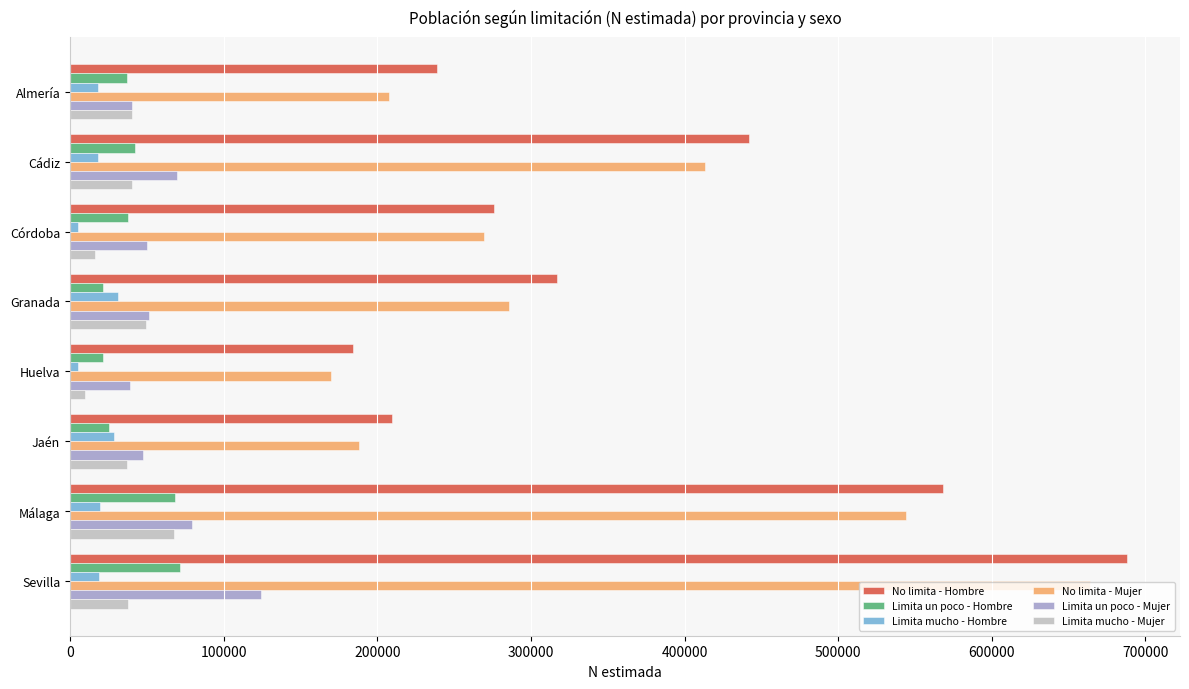

What is the average value of the Limita mucho - Hombre series?

18284